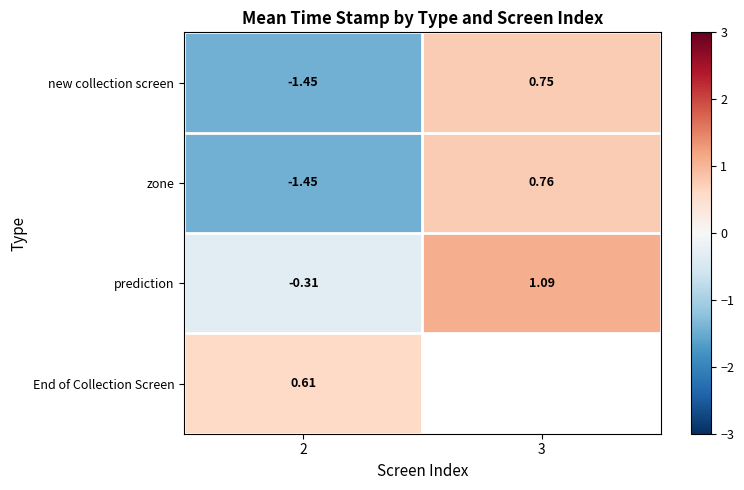

Is the value of zone at 3 greater than the value of new collection screen at 3?

Yes